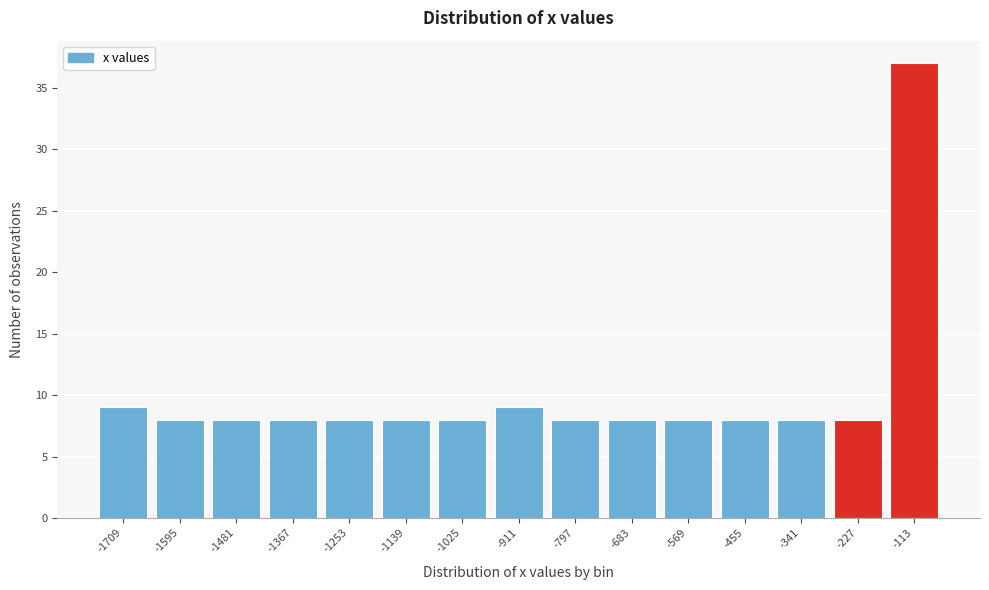

Reading left to right, what are all the values shown in this chart?

9	8	8	8	8	8	8	9	8	8	8	8	8	8	37